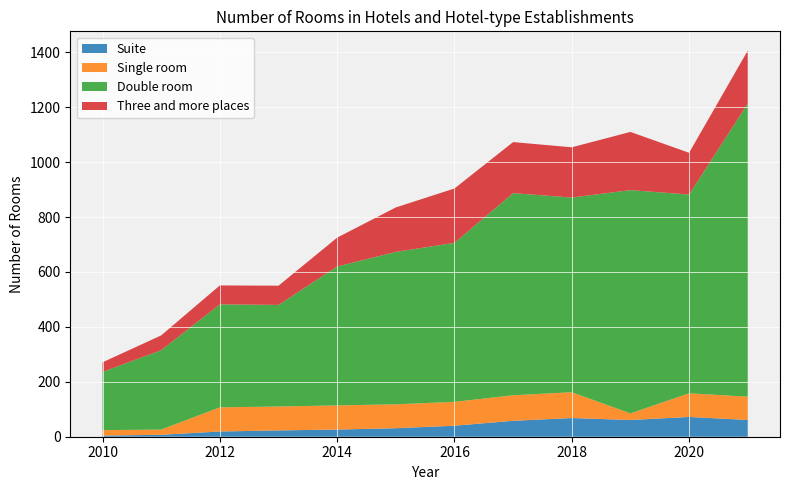

Reading left to right, extract all data points from this chart.

Suite: 4	7	19	23	26	31	40	58	68	61	72	61
Single room: 20	19	88	87	88	87	87	93	94	24	86	85
Double room: 212	289	375	370	506	555	579	736	709	813	724	1067
Three and more places: 35	54	69	70	105	162	198	186	183	212	152	193